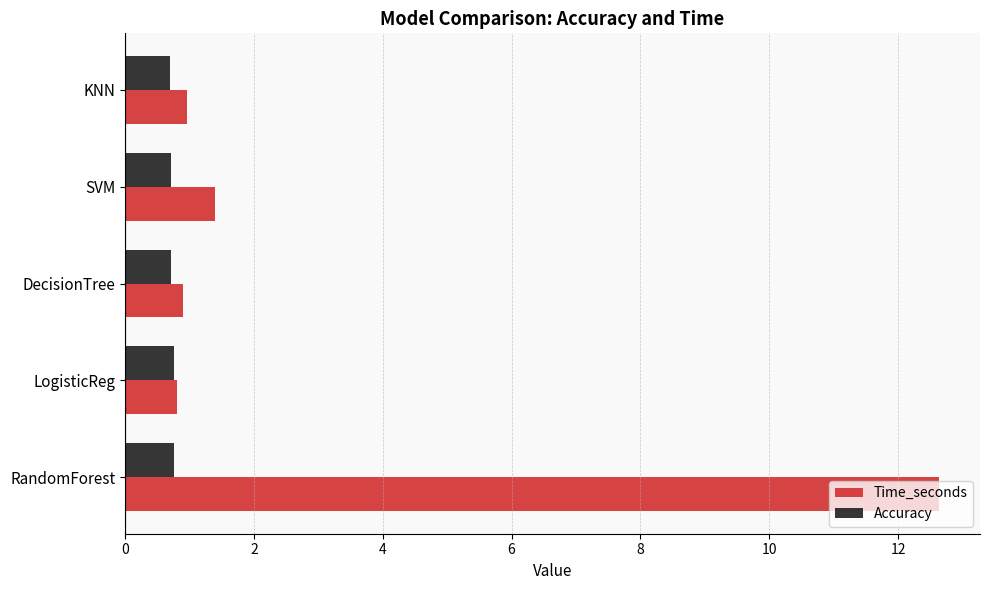

What is the highest value of the Time_seconds series?

12.6